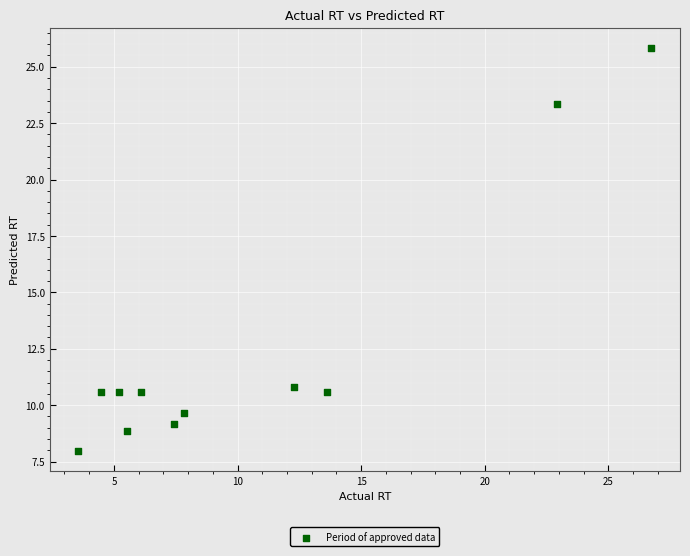

What is the range of Y values (max minus min)?

17.9